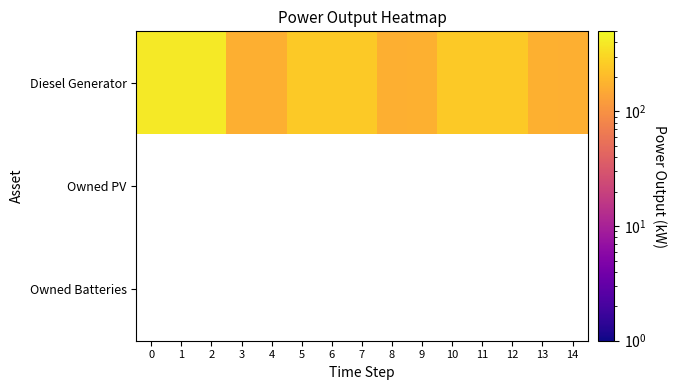

List the labels in order of Diesel Generator value, smallest first.

3, 4, 8, 14, 9, 13, 5, 6, 7, 10, 11, 12, 0, 1, 2